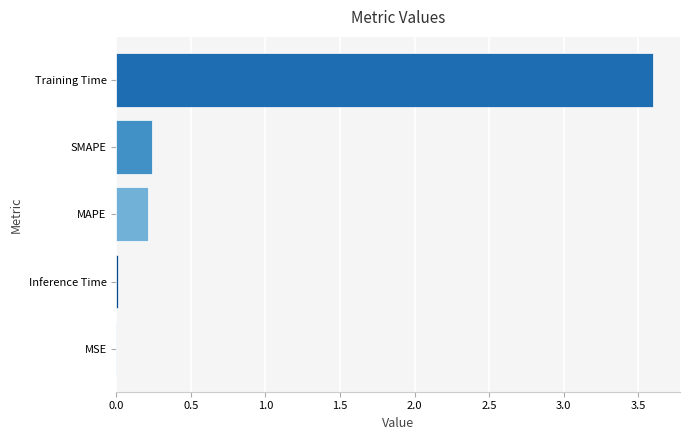

What is the average value?

0.8